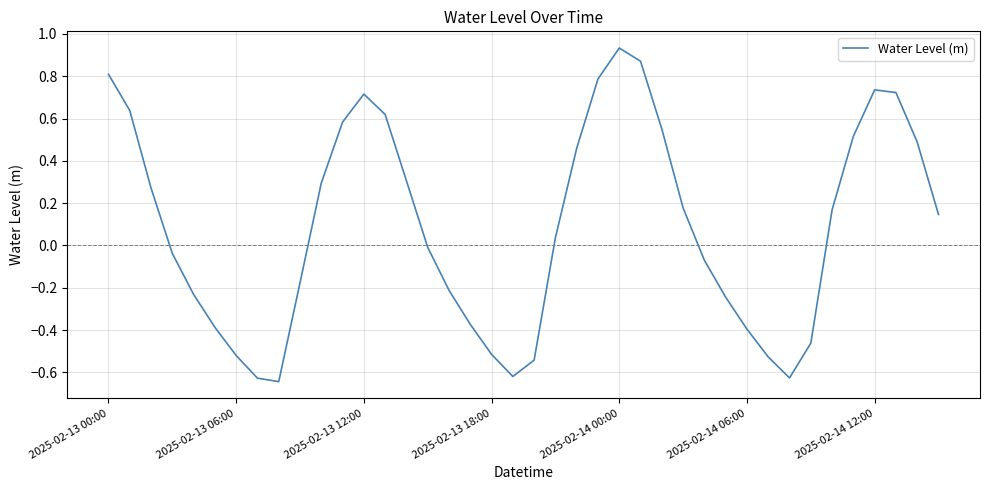

At which category does the chart reach its peak across all series?

2025-02-14 00:00